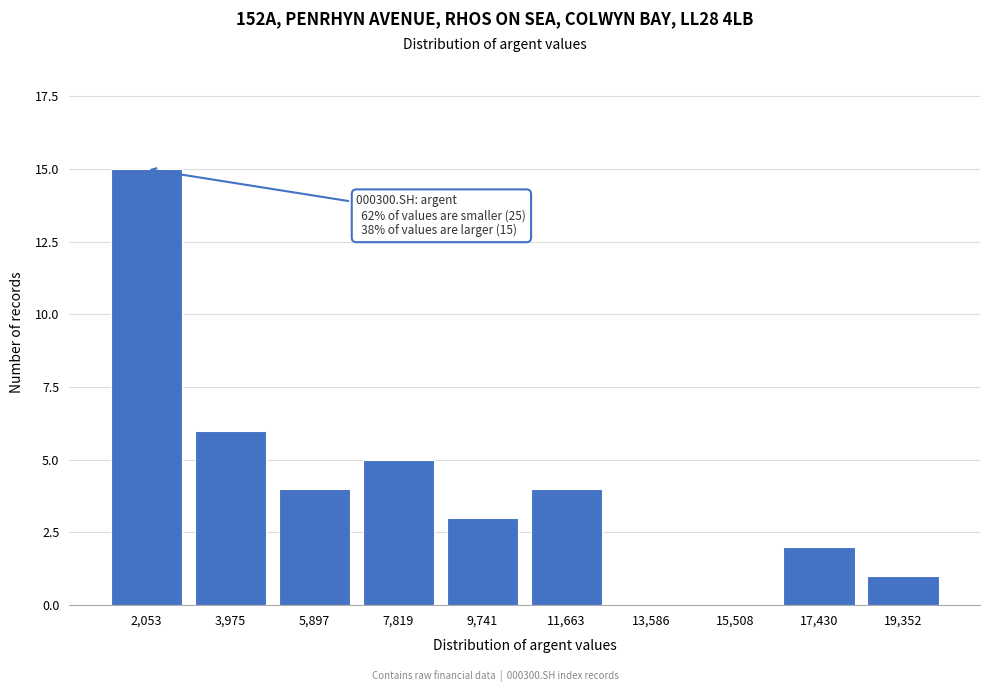

Reading right to left, list all the values displayed in this chart.

19,352=1	17,430=2	15,508=0	13,586=0	11,663=4	9,741=3	7,819=5	5,897=4	3,975=6	2,053=15